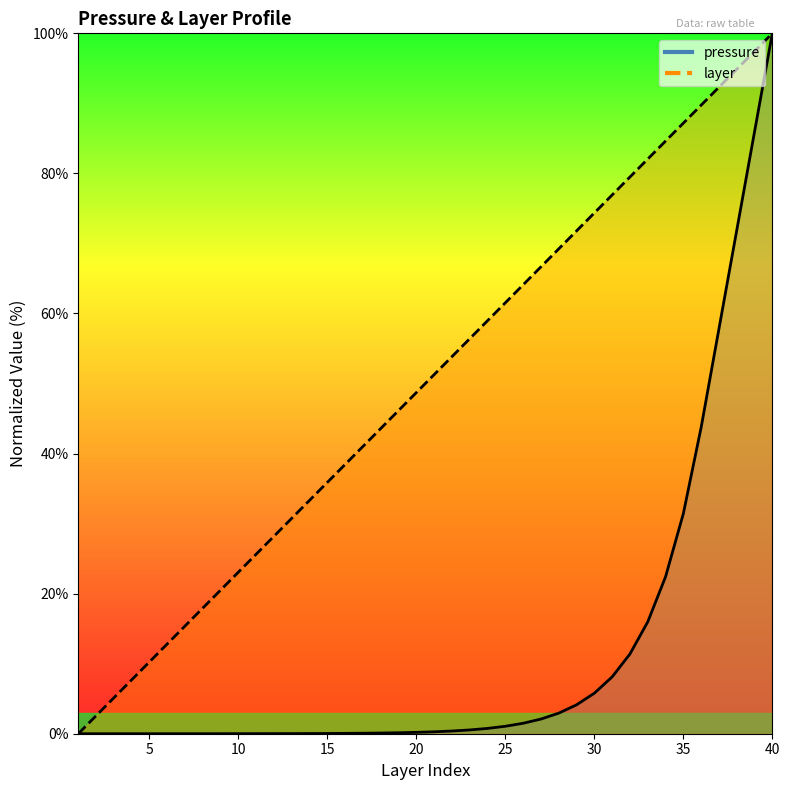

Rank the series by their average value, from highest to lowest.

layer, pressure